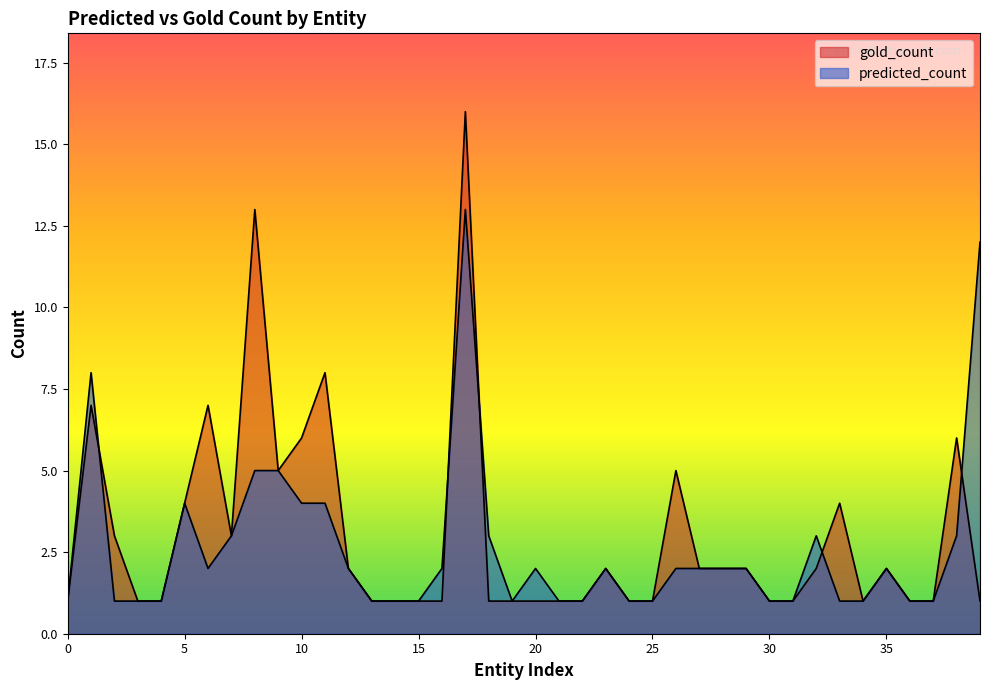

Rank the series by their average value, from lowest to highest.

predicted_count, gold_count